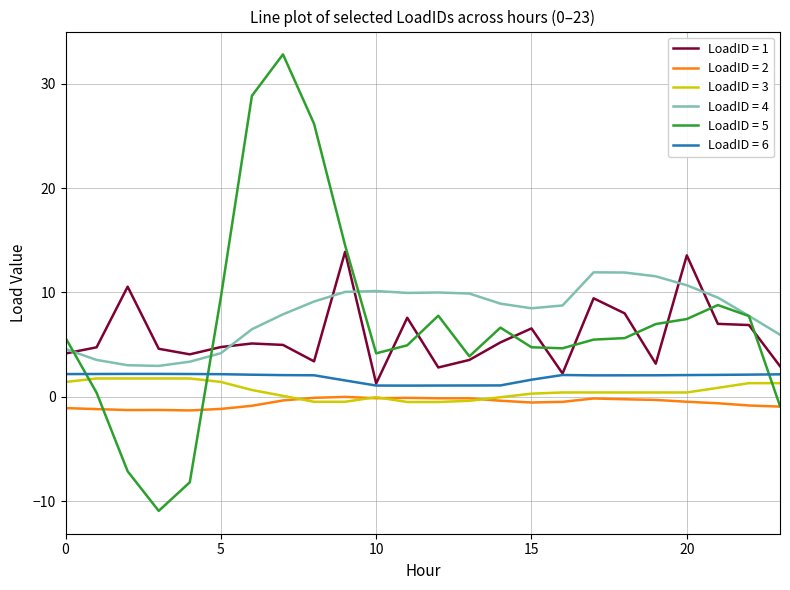

Which series has the widest spread of values?

LoadID = 5